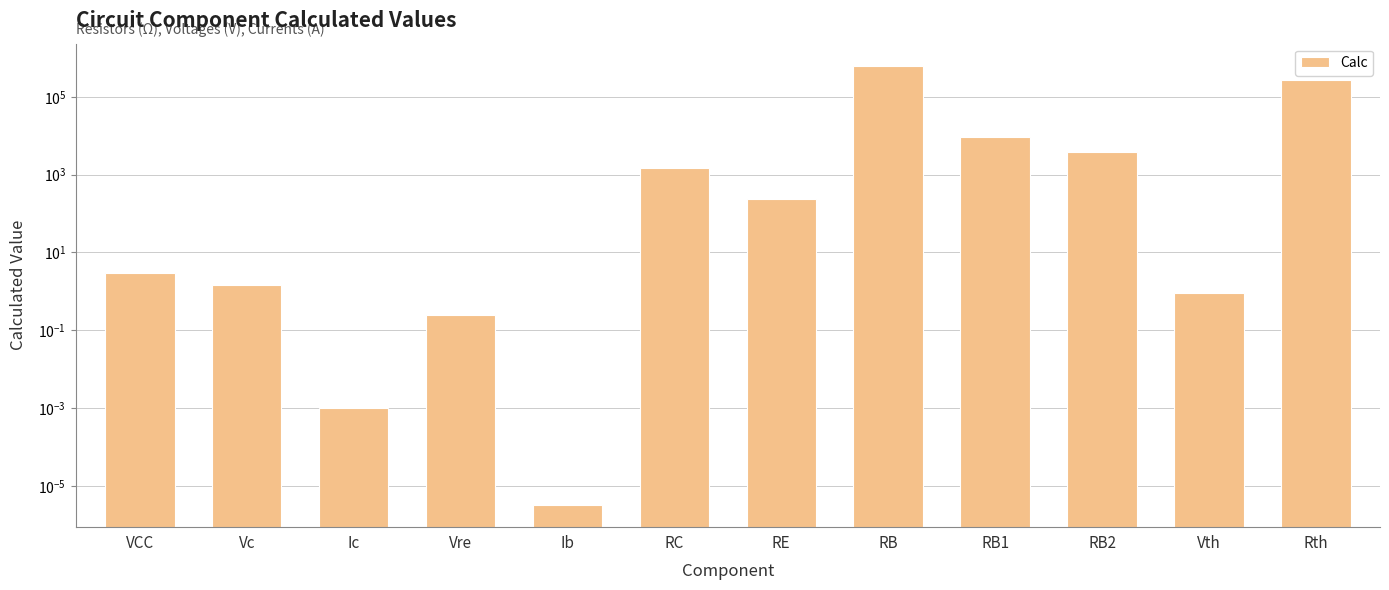

Reading left to right, extract all data points from this chart.

VCC=3.0	Vc=1.5	Ic=0.0	Vre=0.2	Ib=0.0	RC=1500.0	RE=240.0	RB=632760.0	RB1=9101.4	RB2=3900.0	Vth=0.9	Rth=267240.0